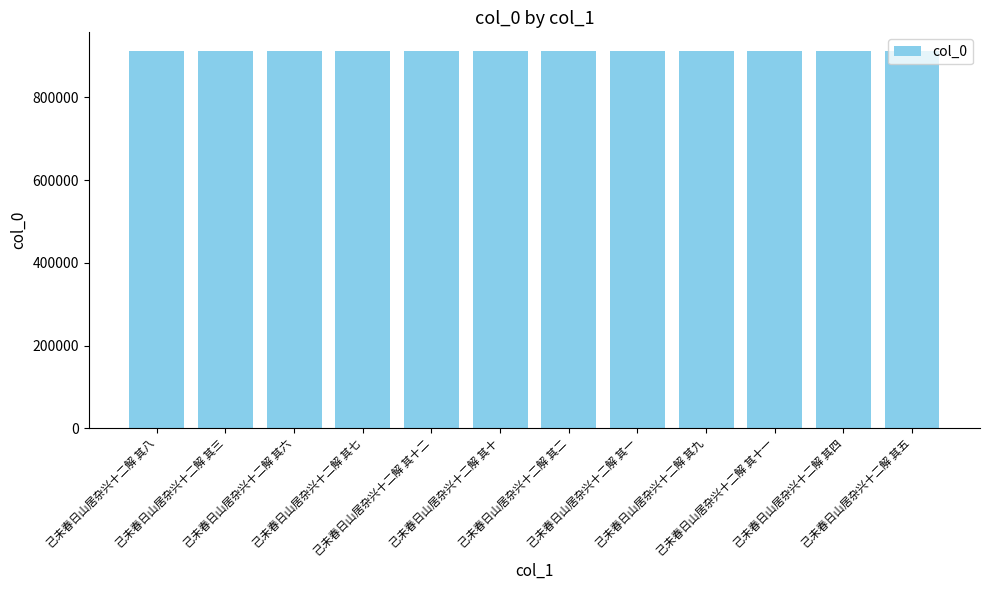

What is the label of the 6th bar from the right?

己未春日山居杂兴十二解 其二